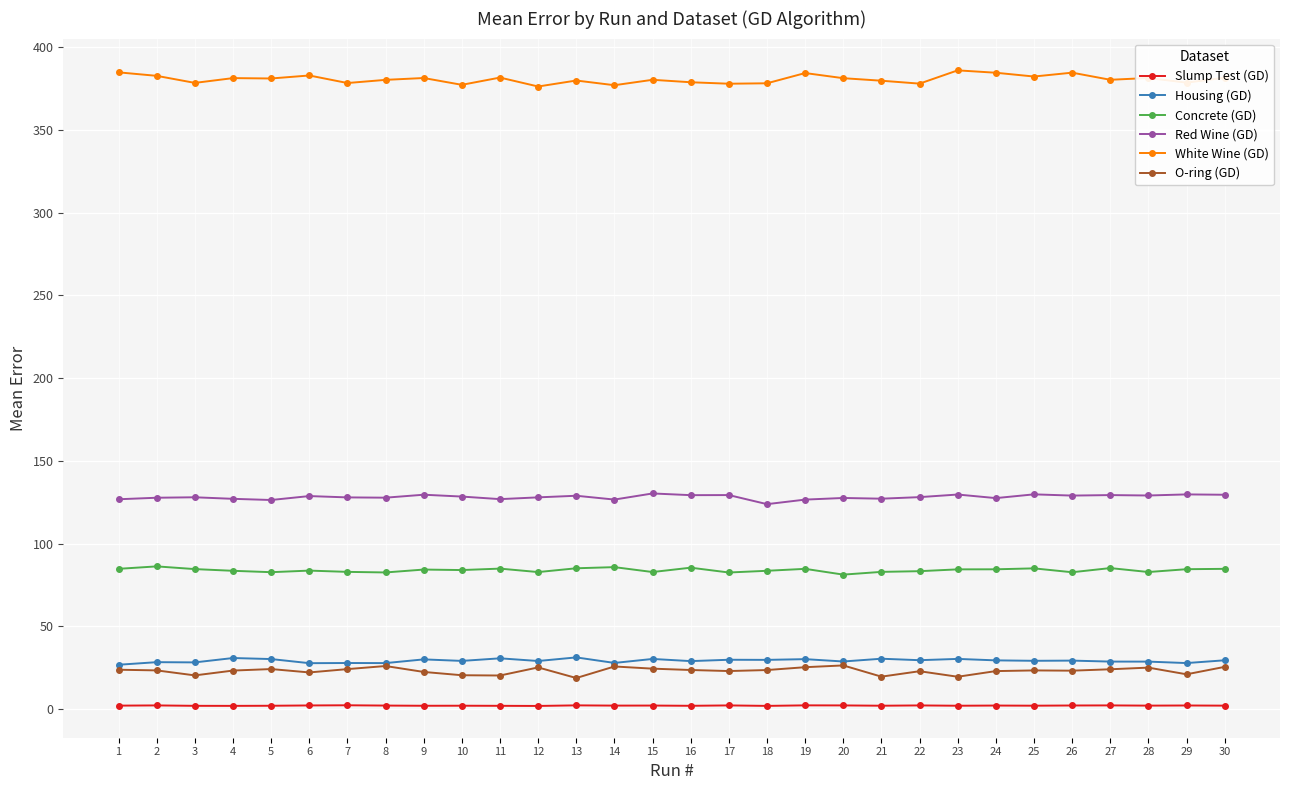

True or false: Red Wine (GD) and Housing (GD) cross at least once.

False